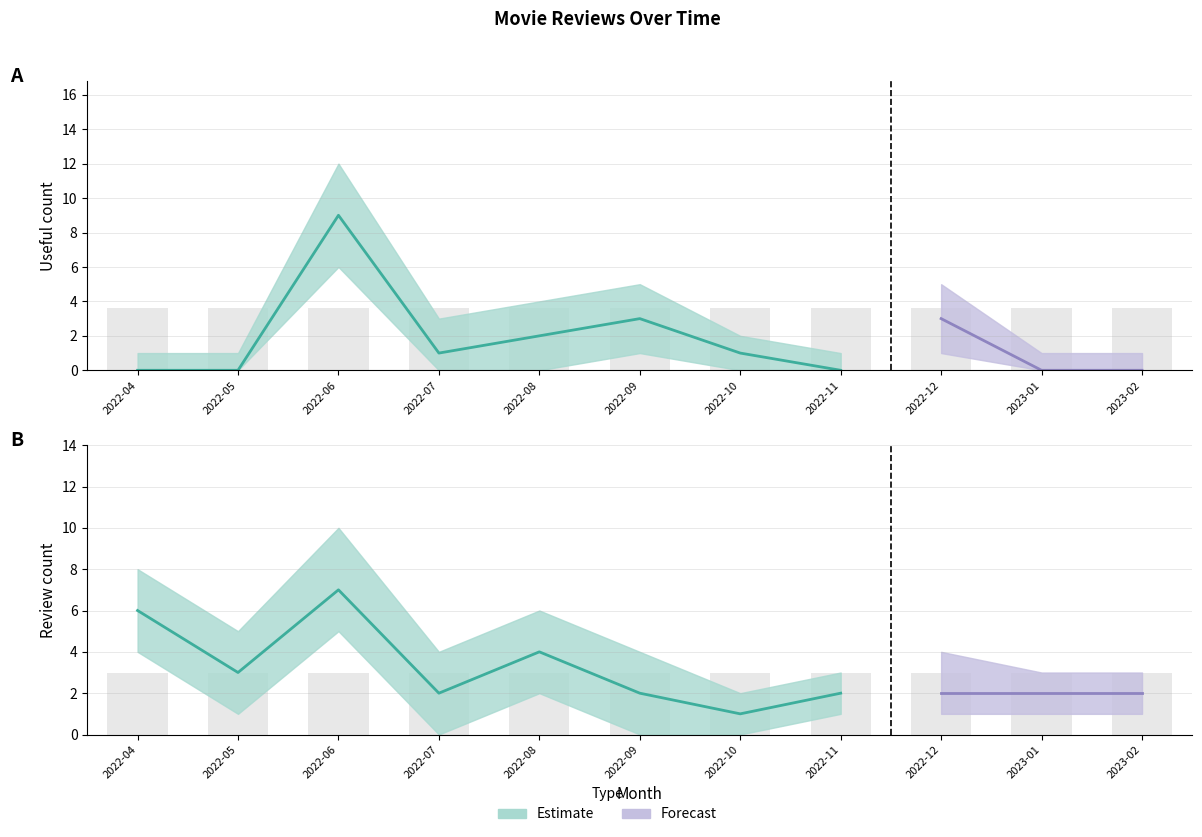

Reading right to left, list all the values displayed in this chart.

useful_count: 0	0	3	0	1	3	2	1	9	0	0
useful_count_upper: 1	1	5	1	2	5	4	3	12	1	1
useful_count_lower: 0	0	1	0	0	1	0	0	6	0	0
review_count: 2	2	2	2	1	2	4	2	7	3	6
review_count_upper: 3	3	4	3	2	4	6	4	10	5	8
review_count_lower: 1	1	1	1	0	0	2	0	5	1	4